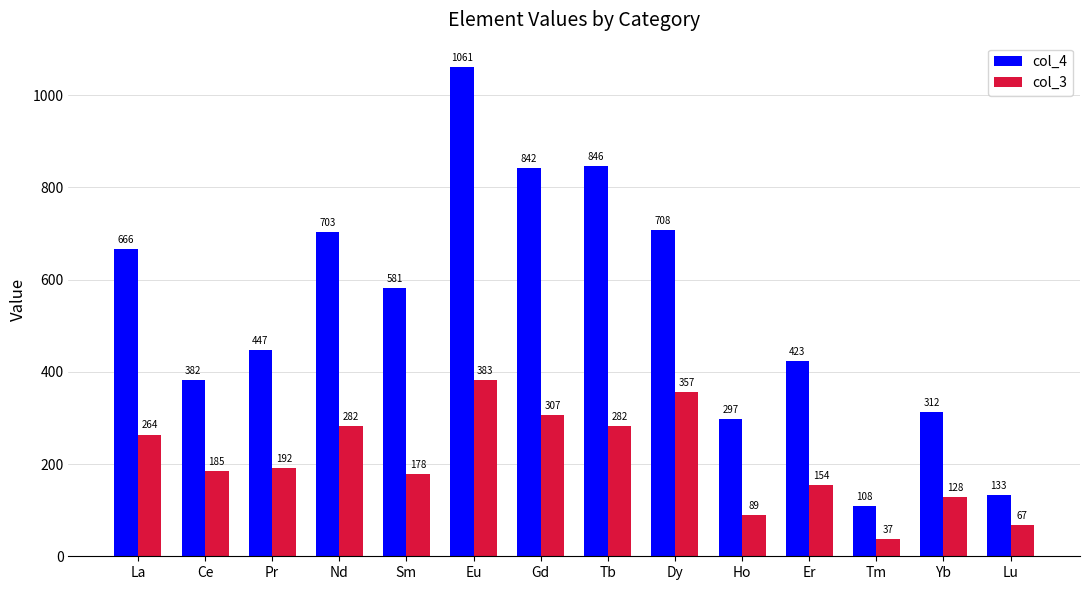

Is the value of col_4 at Gd greater than the value of col_3 at Eu?

Yes